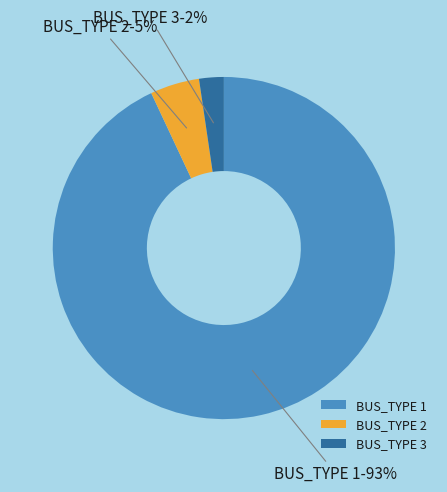

The BUS_TYPE 1 slice represents 80% of the pie. True or false?

False